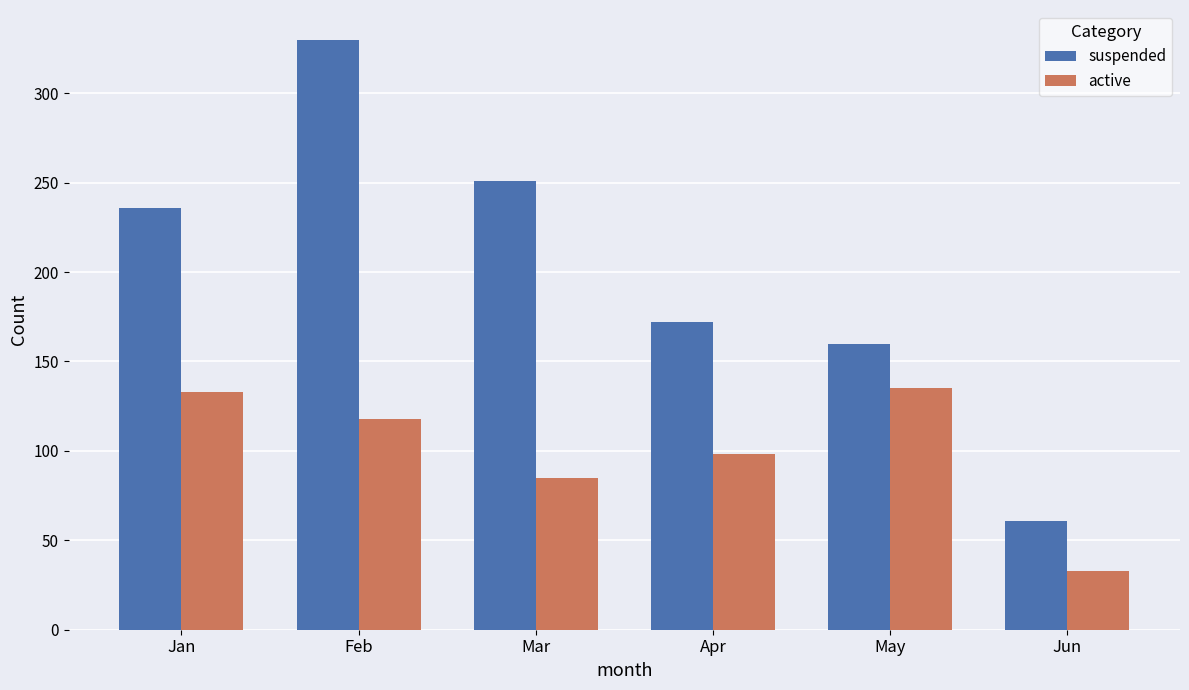

At how many categories does at least one series exceed 282?

1